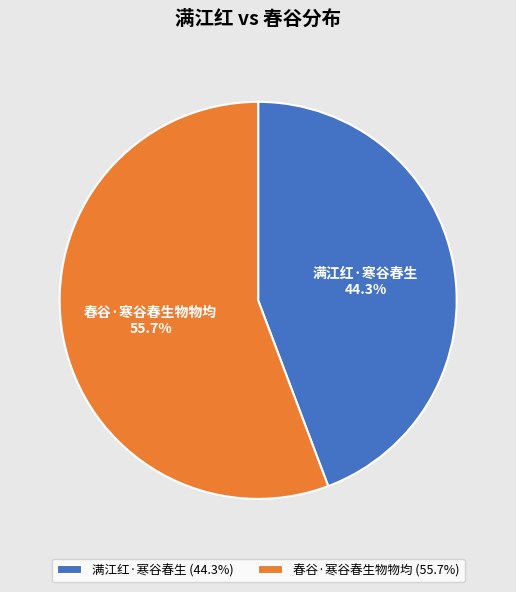

Which category accounts for the majority?

春谷·寒谷春生物物均